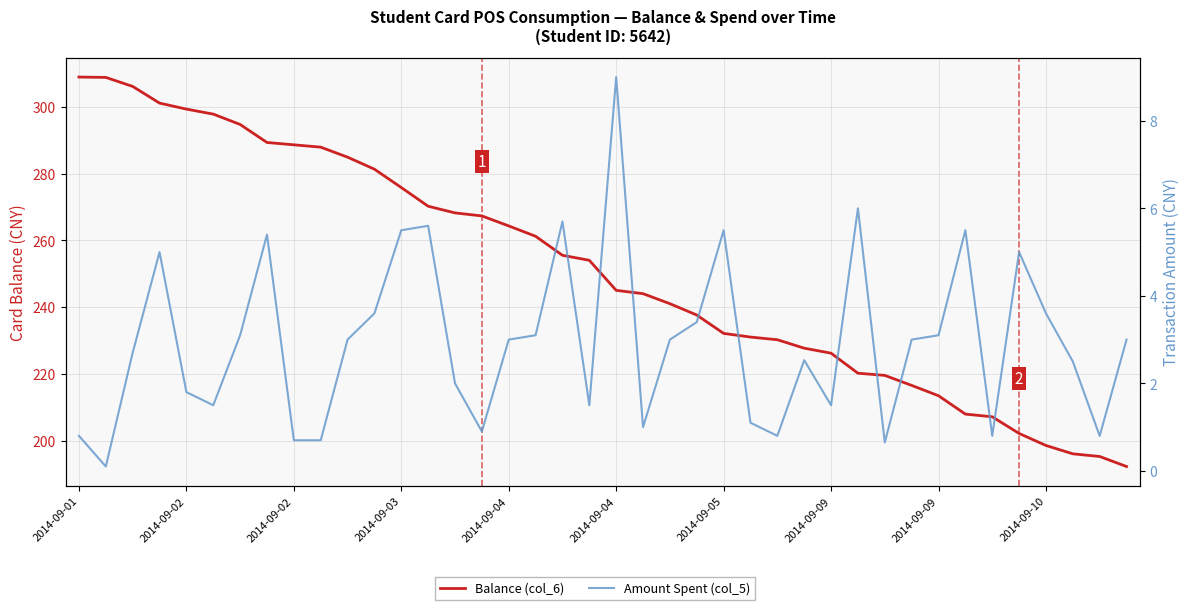

At which category does the chart reach its peak across all series?

2014-09-01